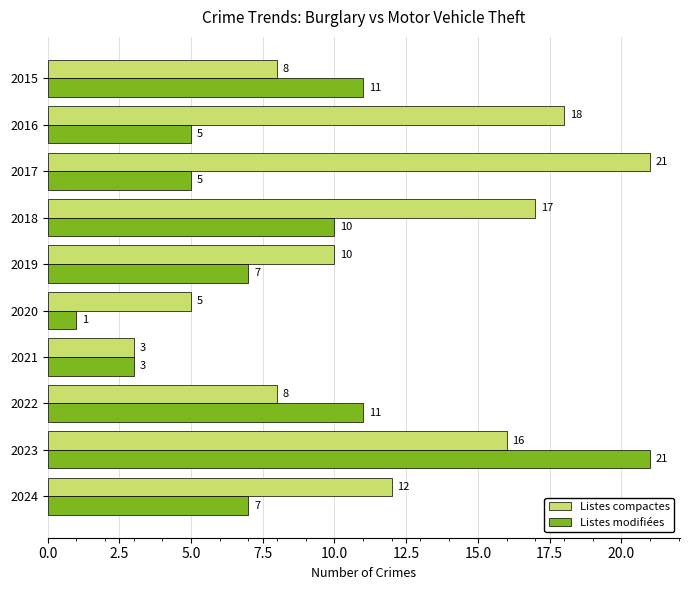

Which series has the largest total across all categories?

Listes compactes